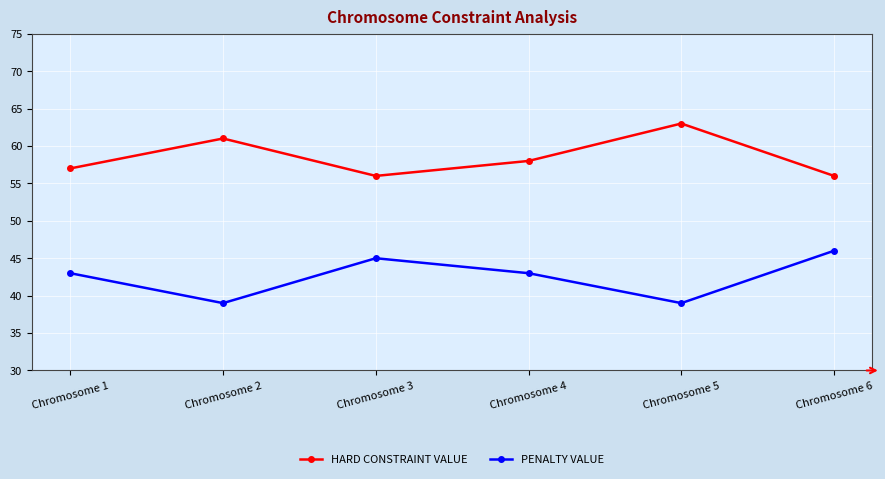

Where is the first local maximum for PENALTY VALUE?

Chromosome 3